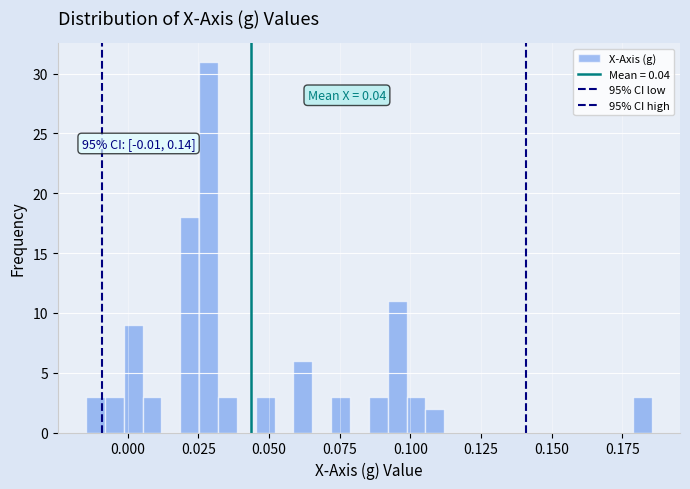

Read against the x-axis, roughly where is the centre of the tallest bar?

0.030